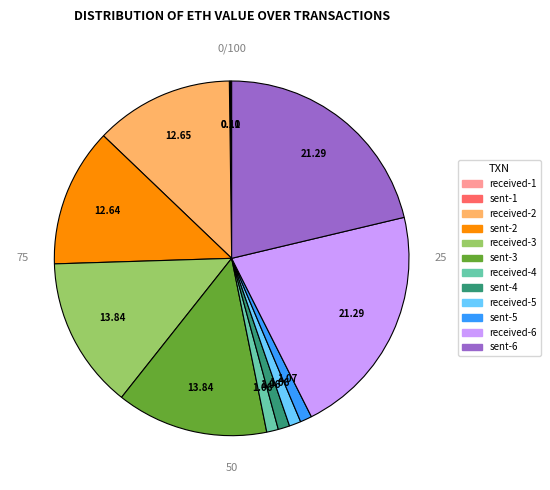

Which category has the smallest portion of the pie?

sent-1